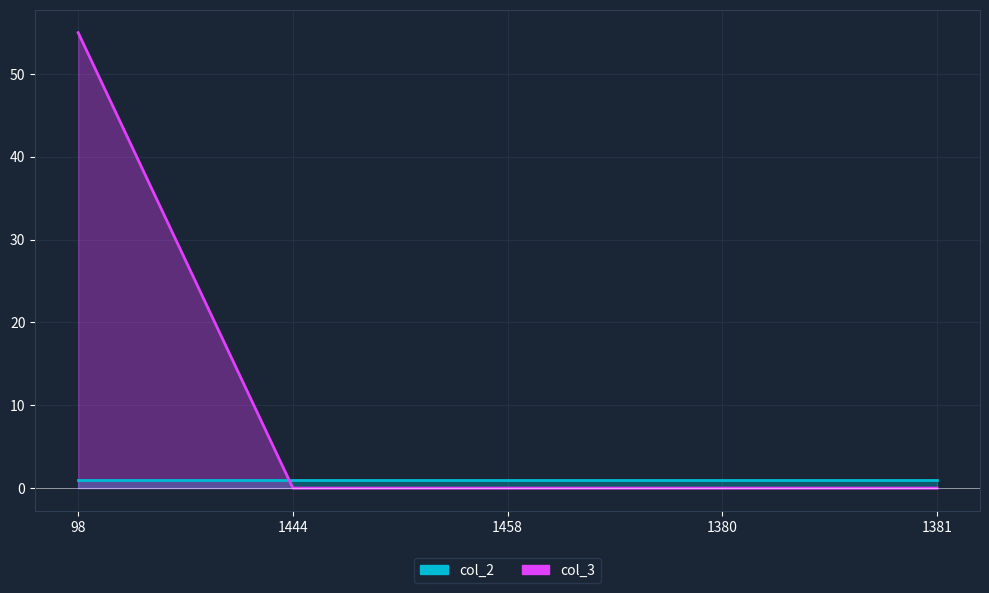

True or false: the data shows 55 at 98.

True